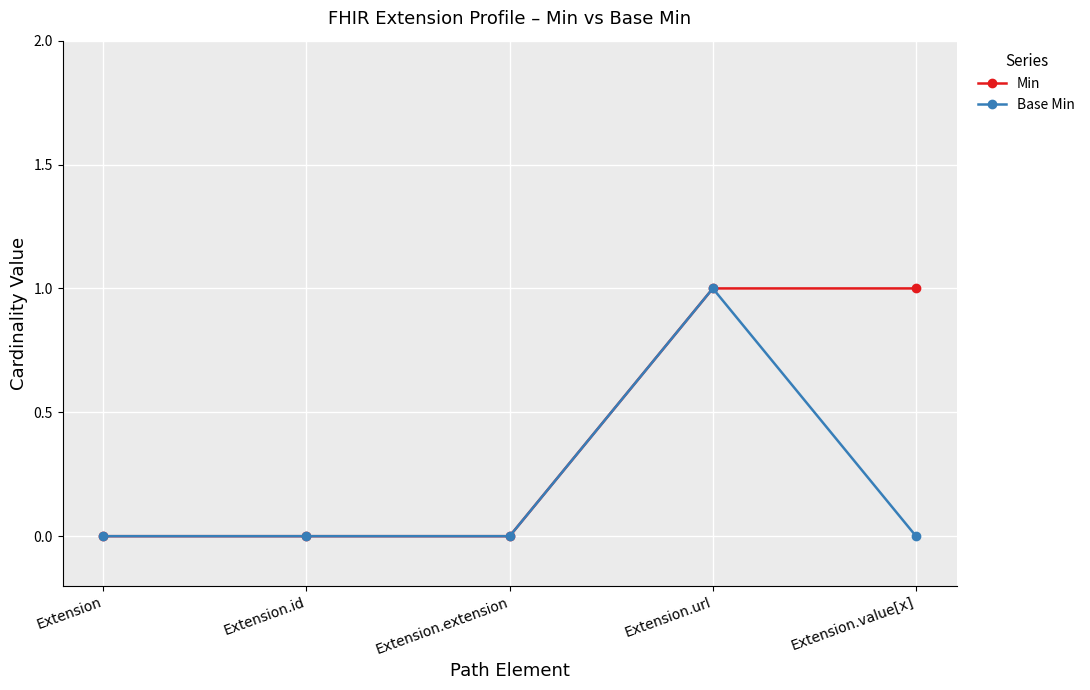

What is the difference between the second highest and minimum values in the Min series?

1